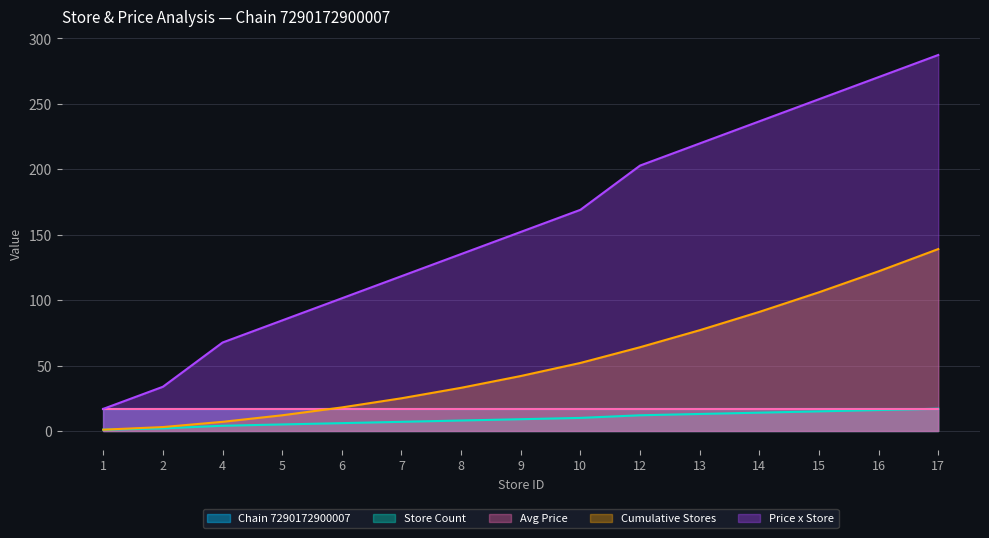

Which series has the largest total across all categories?

Price x Store